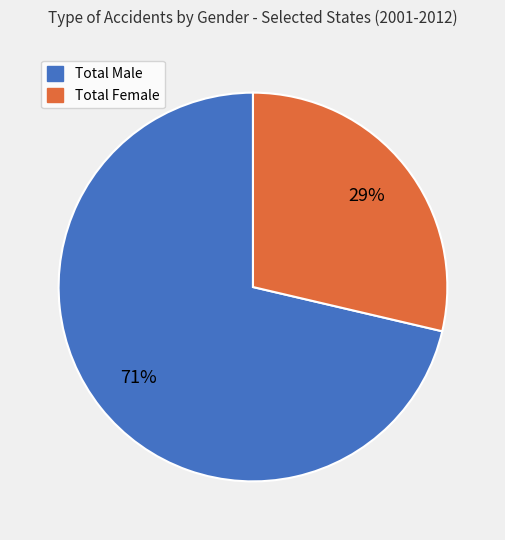

How many slices are in this pie chart?

2